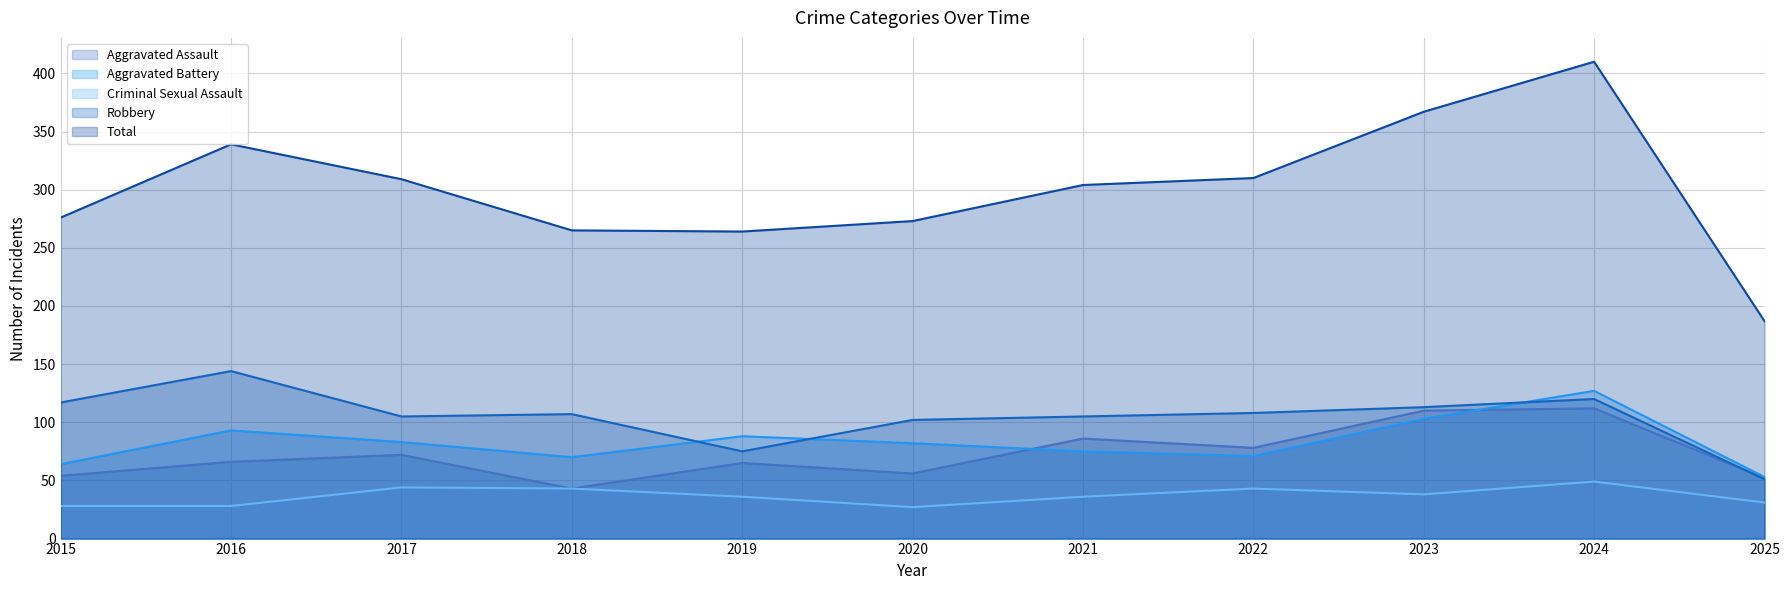

True or false: Total and Criminal Sexual Assault cross at least once.

False